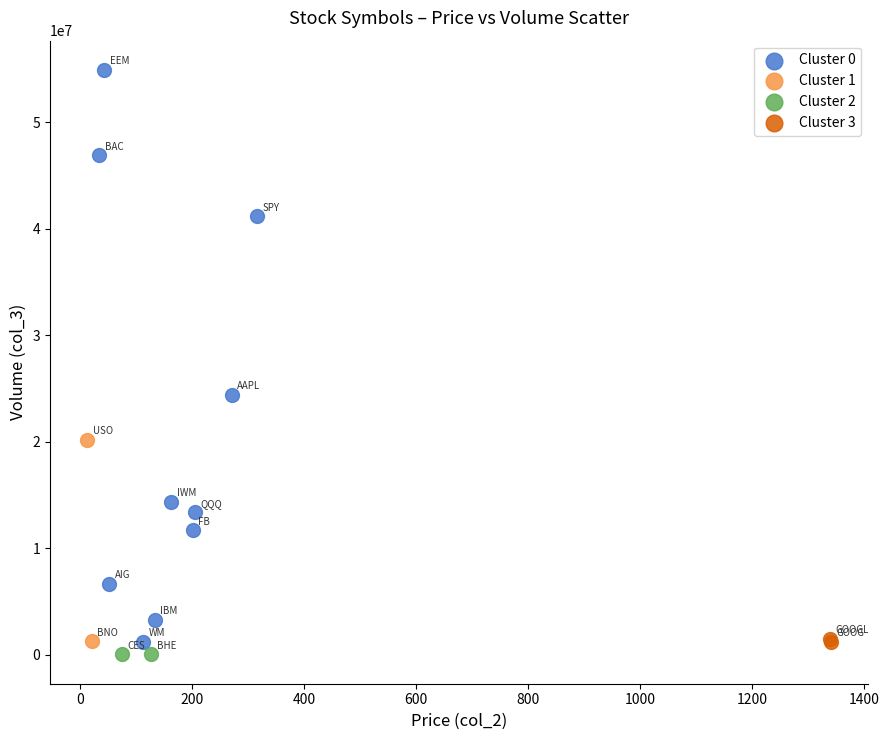

Which series contains the lowest Y value?

Cluster 2